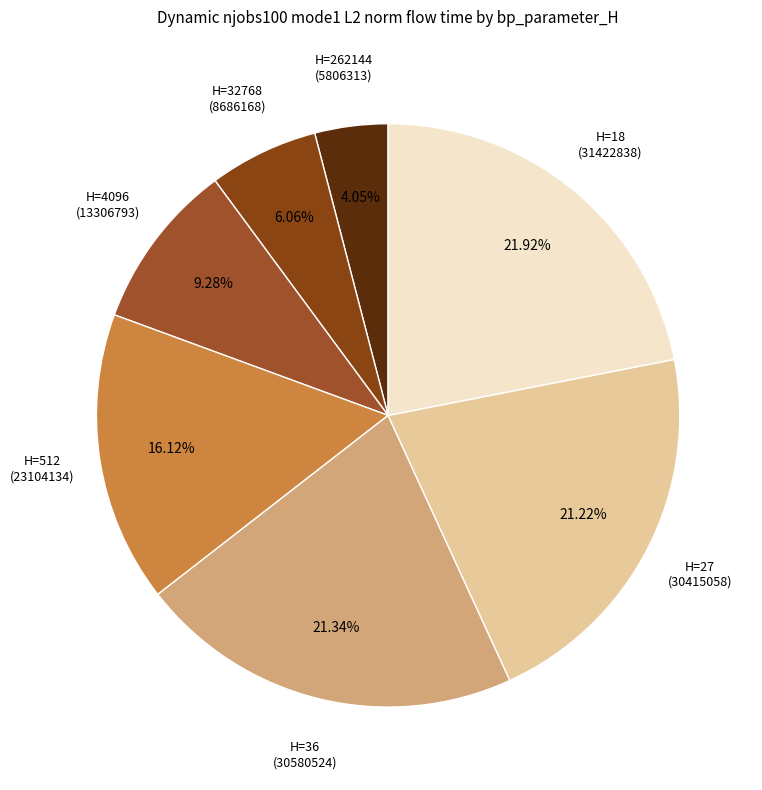

To the nearest percent, what is the average slice percentage?

14%